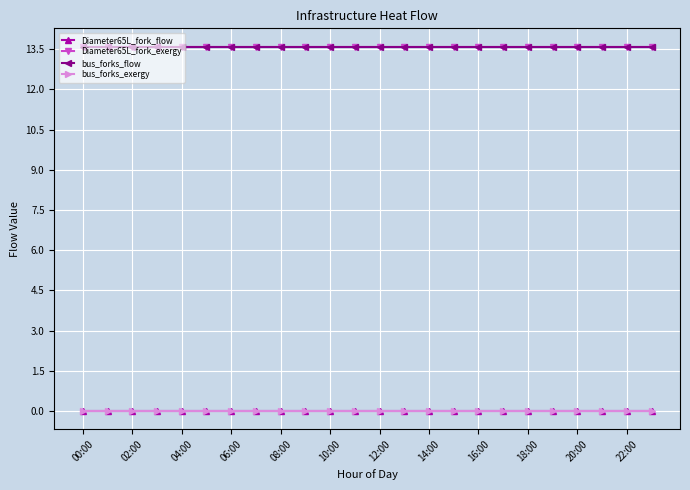

Is this an area chart (filled region under the line)?

No